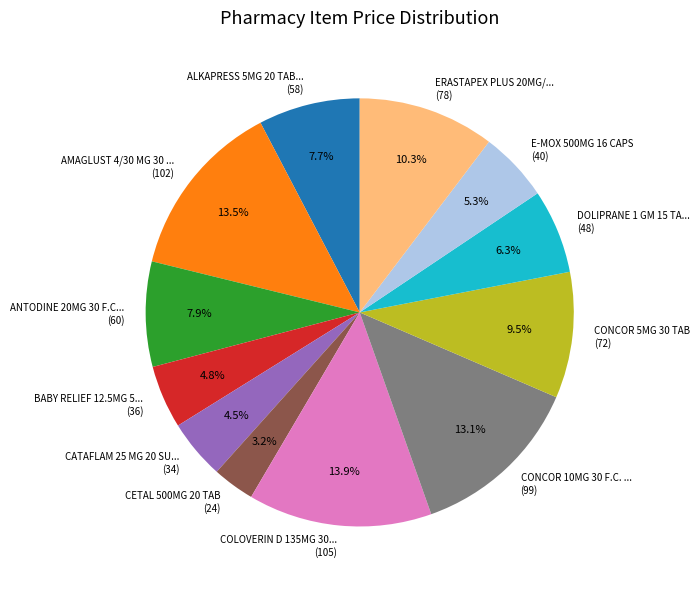

What is the total percentage of AMAGLUST 4/30 MG 30 ... (102) and DOLIPRANE 1 GM 15 TA... (48)?

19.8%